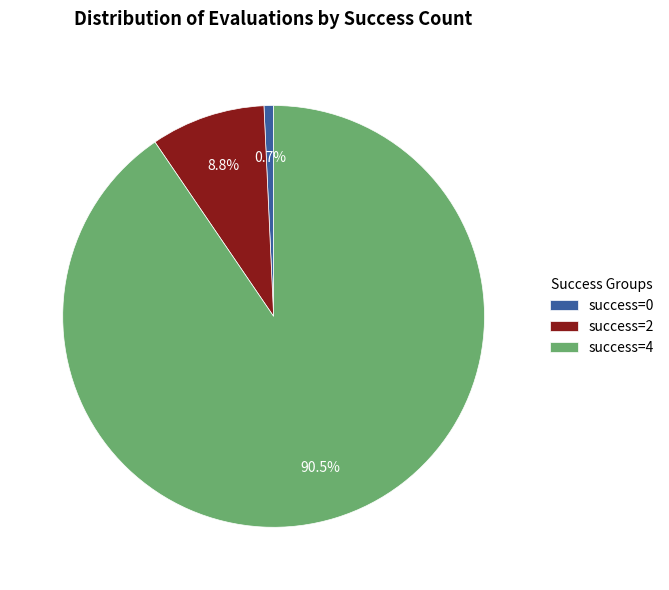

Count the number of slices in the pie.

3